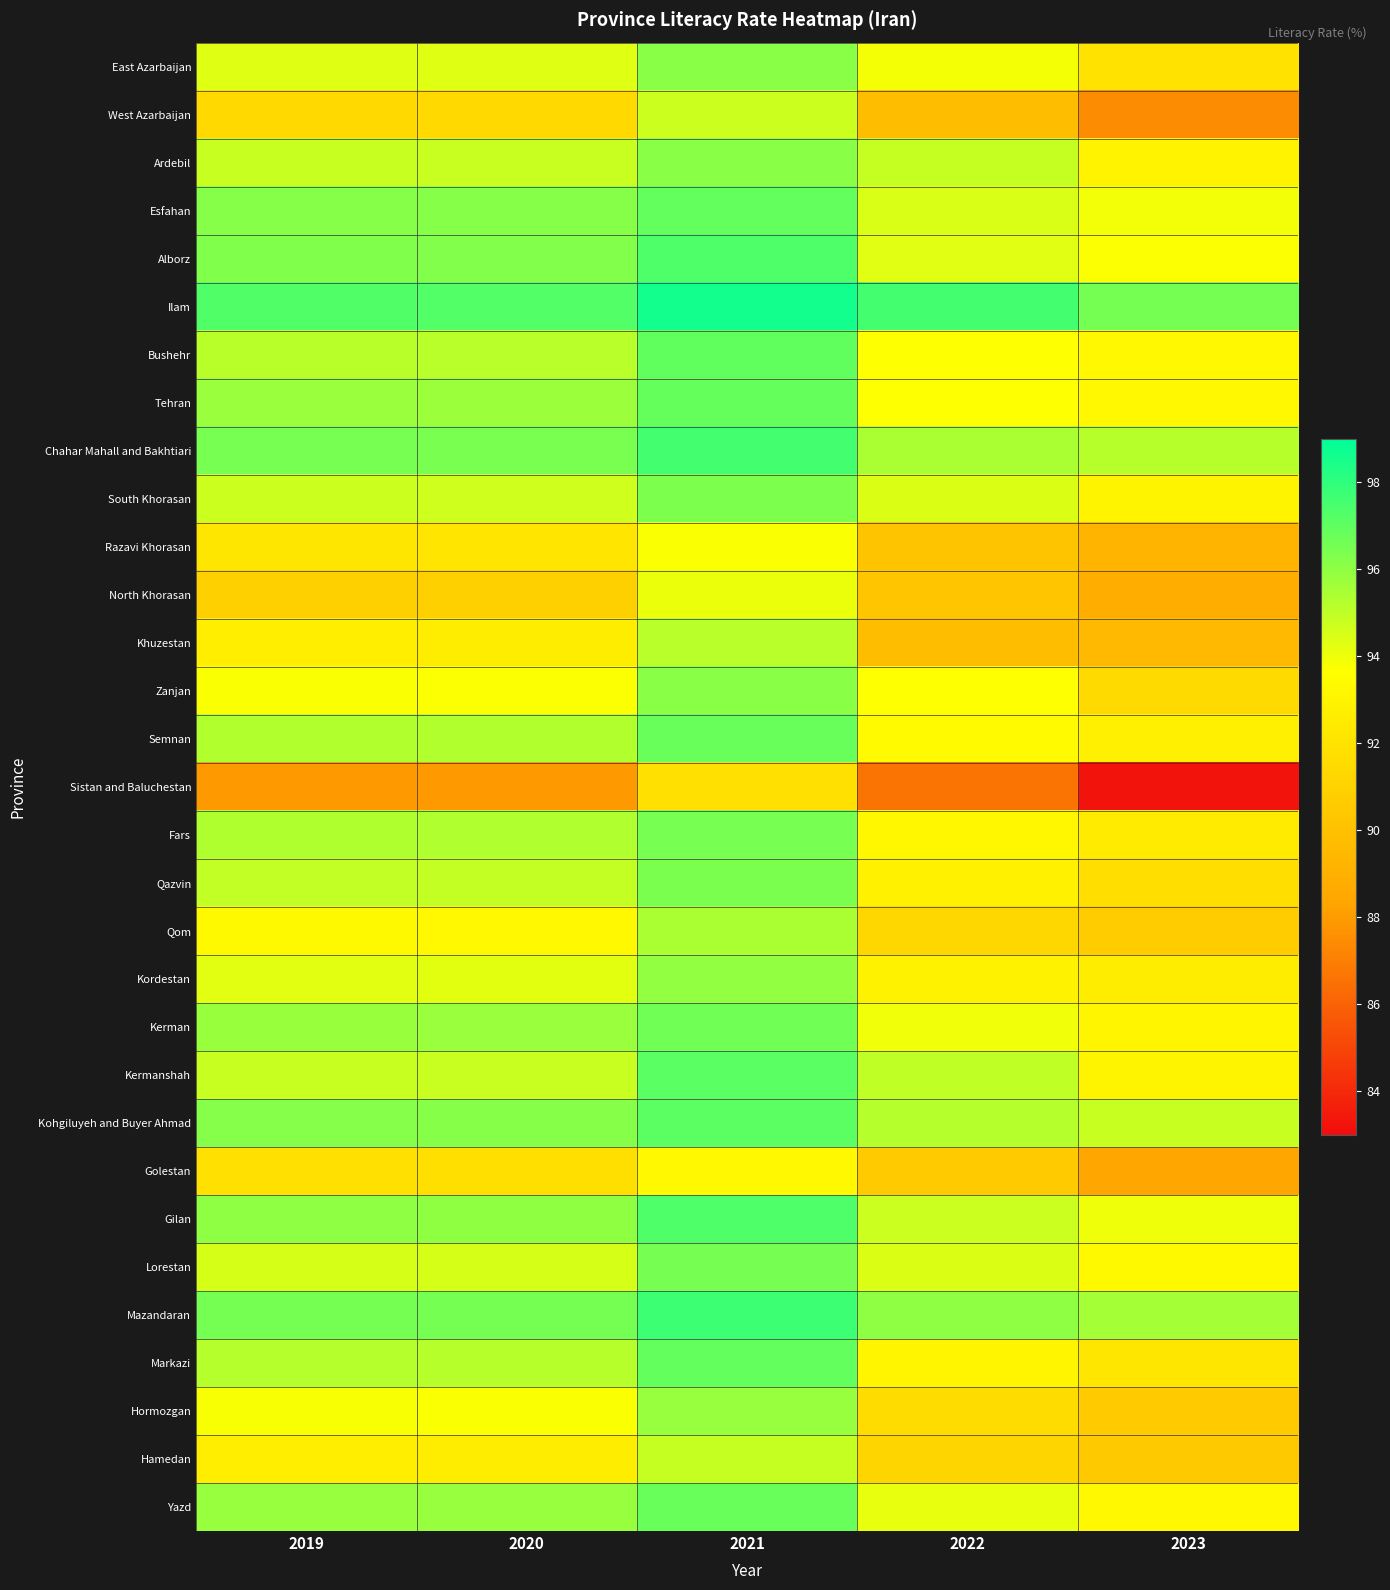

What is the spread (max minus min) of values at 2019?

9.3